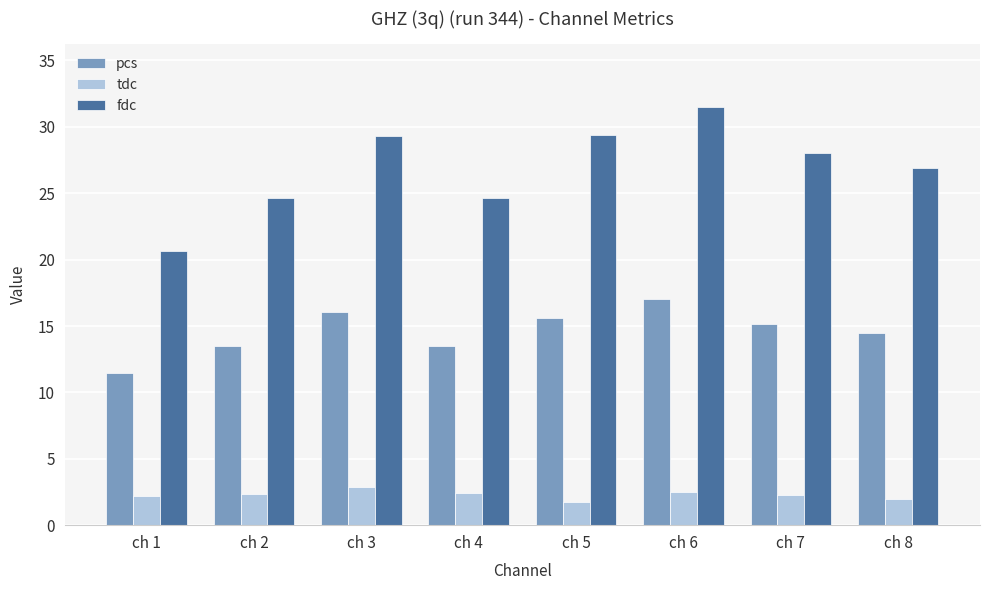

List the series in order of their peak value, highest first.

fdc, pcs, tdc